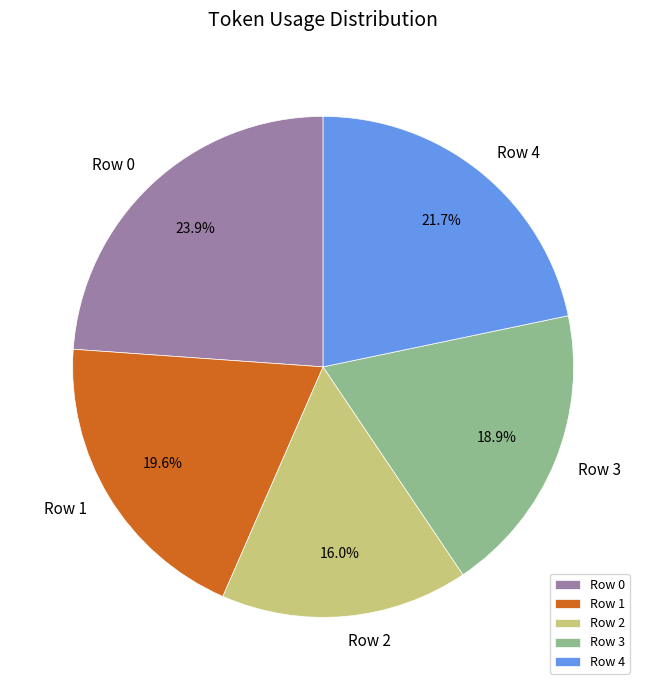

What percentage is the Row 2 slice, to the nearest percent?

16%